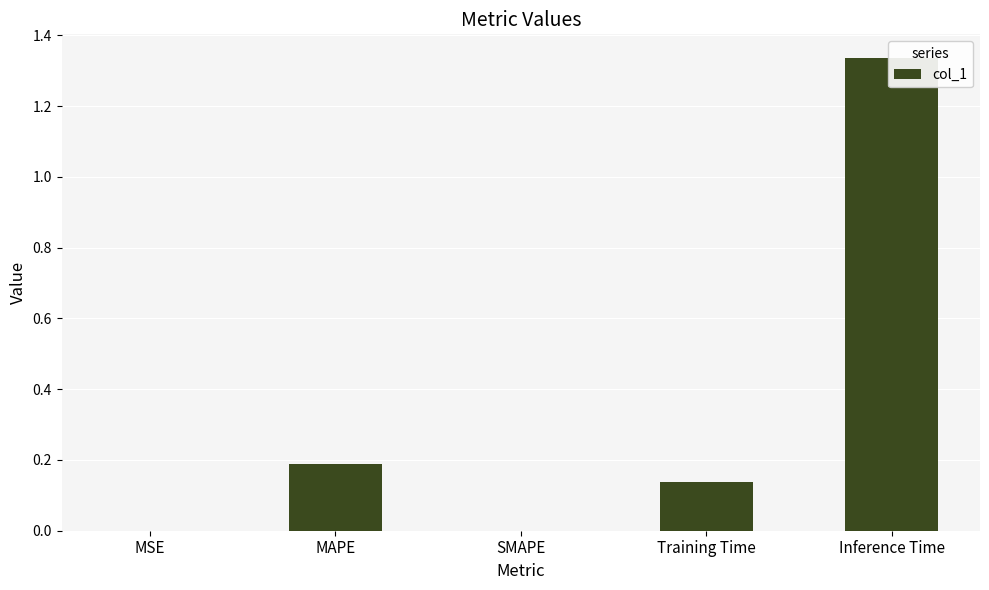

Rank the categories by value from highest to lowest.

Inference Time, MAPE, Training Time, MSE, SMAPE